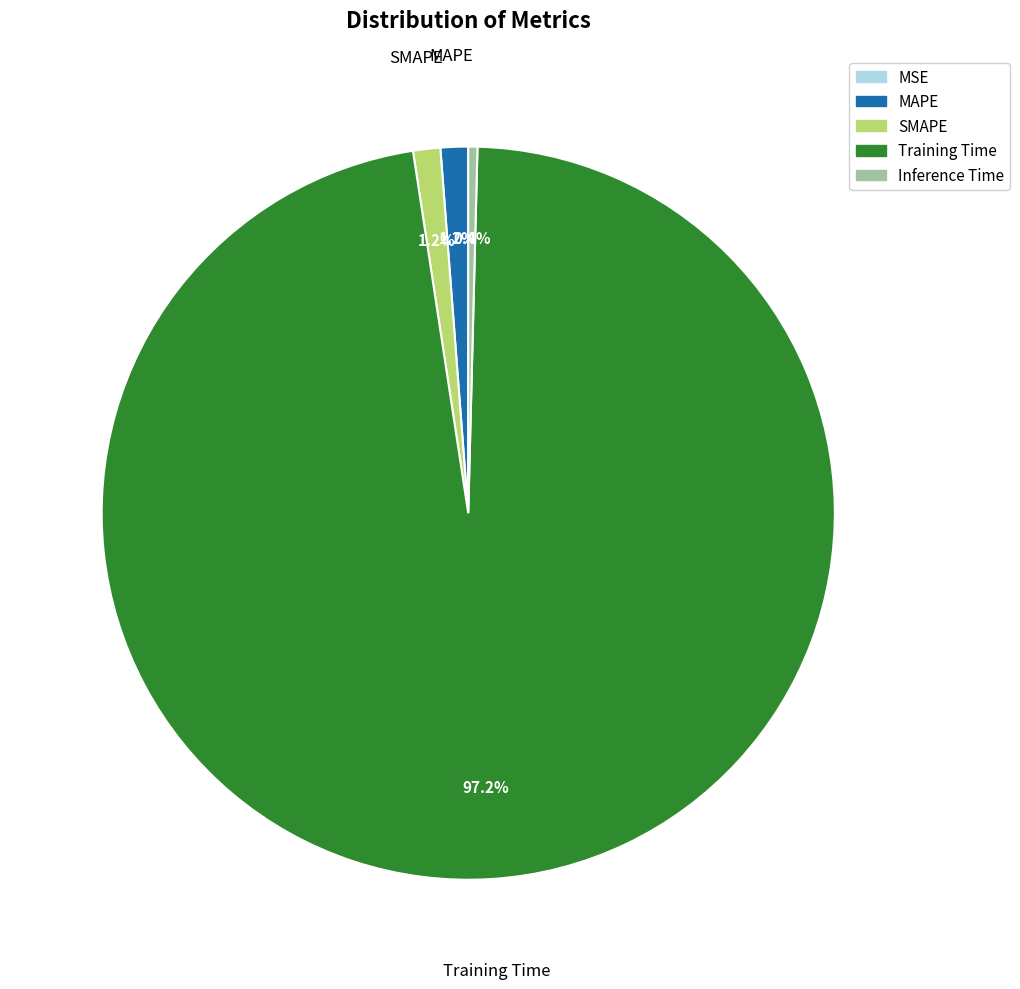

To the nearest percent, what is the average slice percentage?

20%